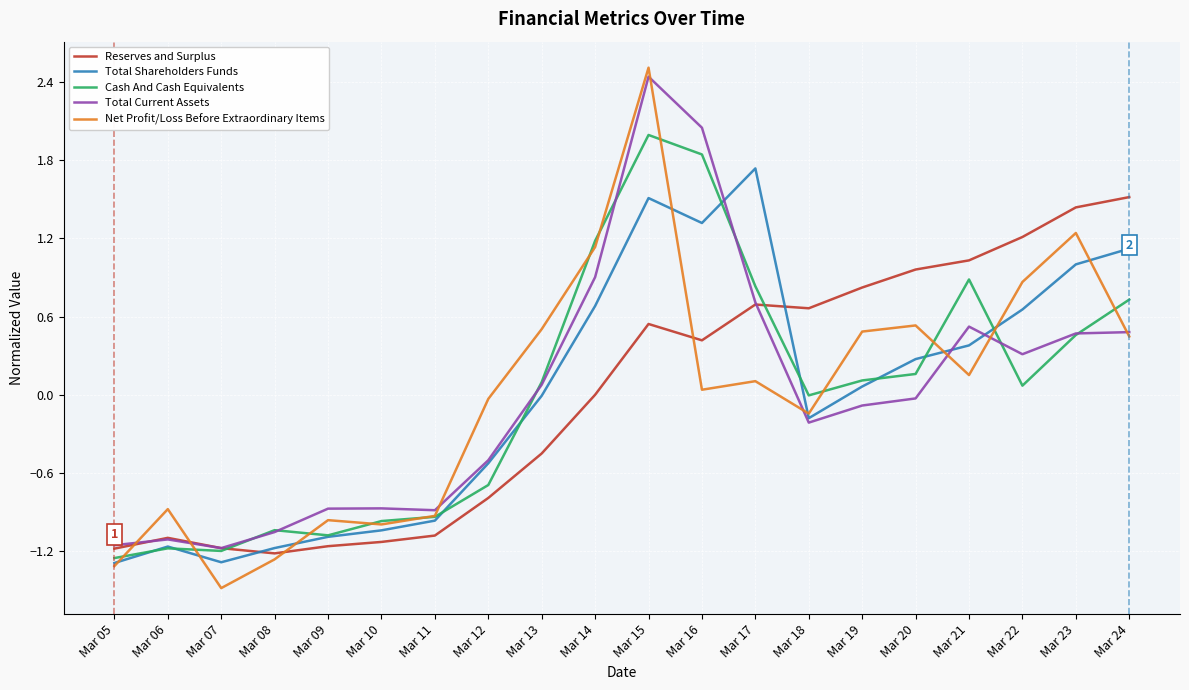

What is the difference between the highest and lowest values at Mar 13?

1.0